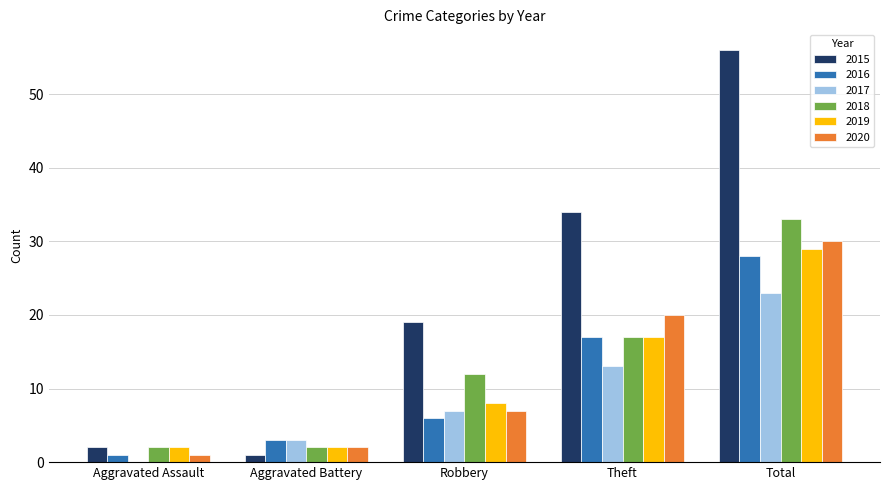

What is the maximum value for 2017?

23